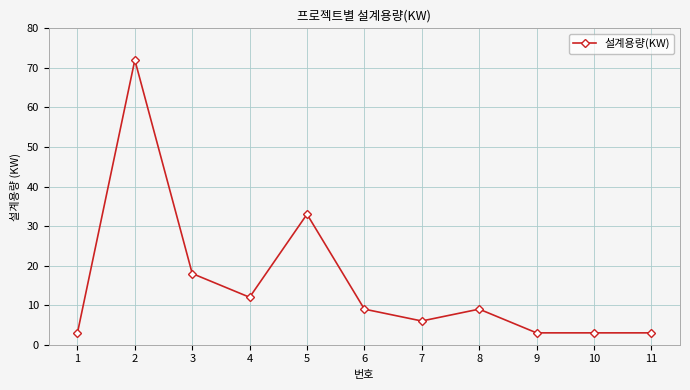

Reading left to right, extract all data points from this chart.

3	72	18	12	33	9	6	9	3	3	3